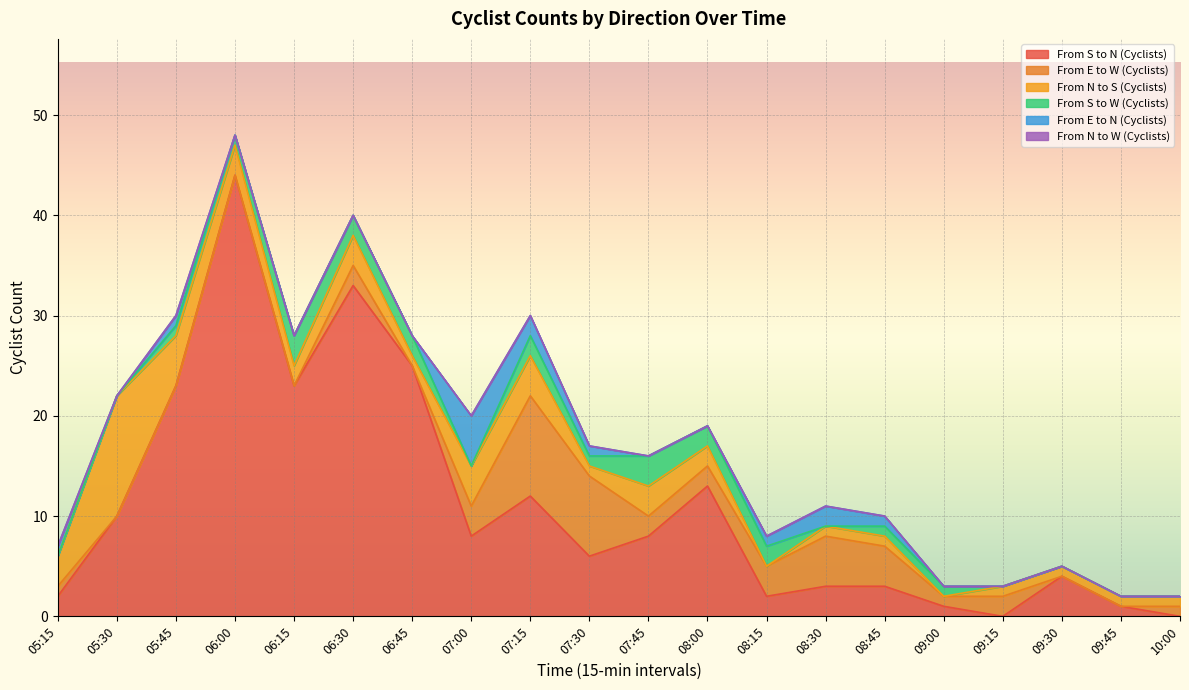

True or false: From S to W (Cyclists) and From S to N (Cyclists) intersect in this chart.

False